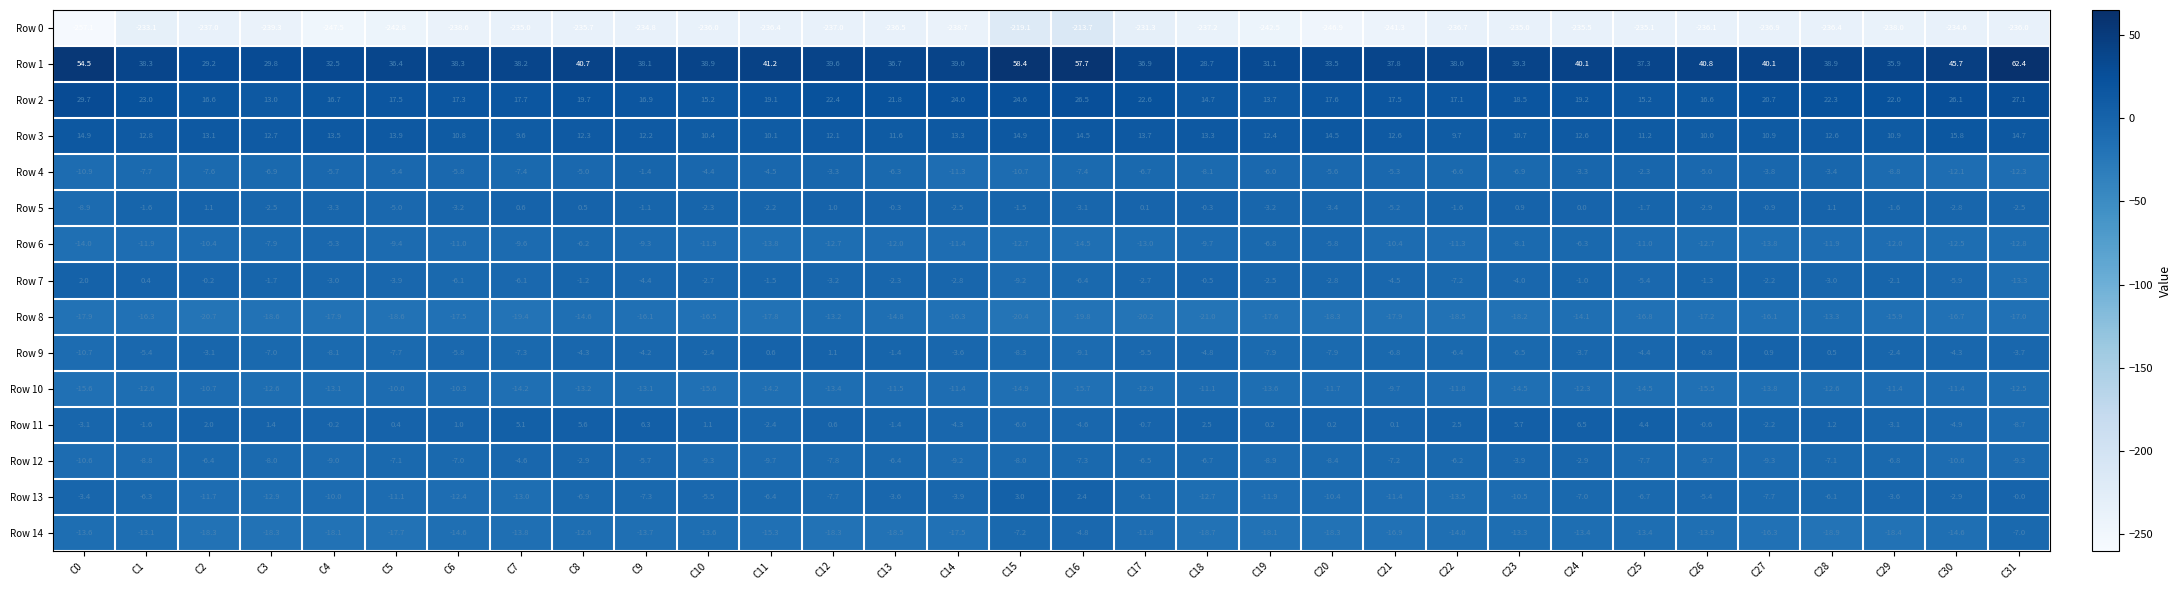

How many categories are shown in the chart?

32